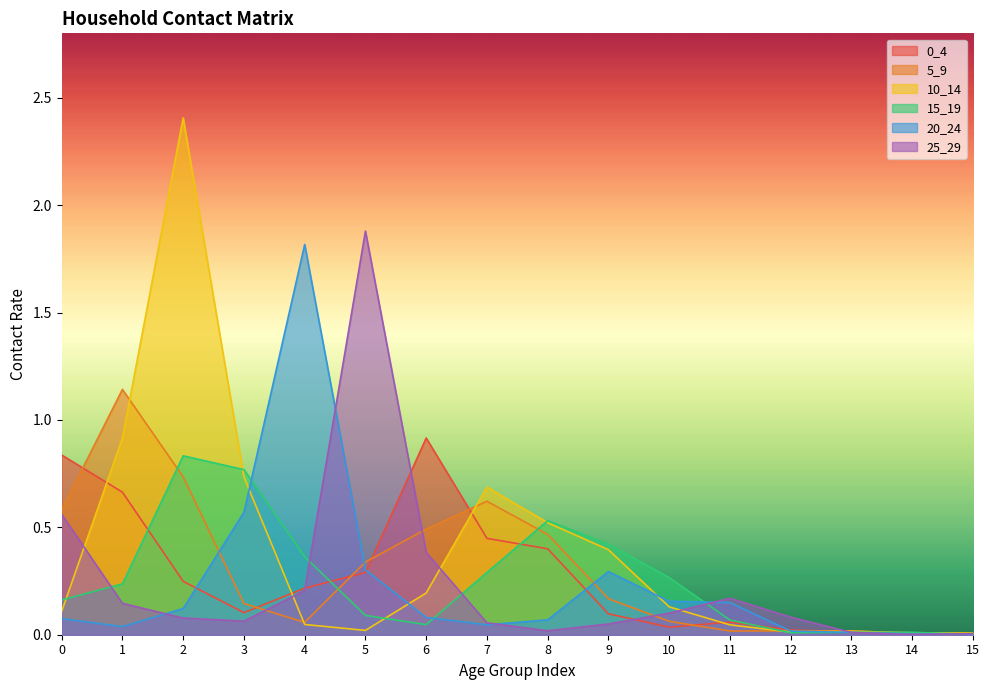

Is it true that 15_19 equals 0.0 at 6?

False